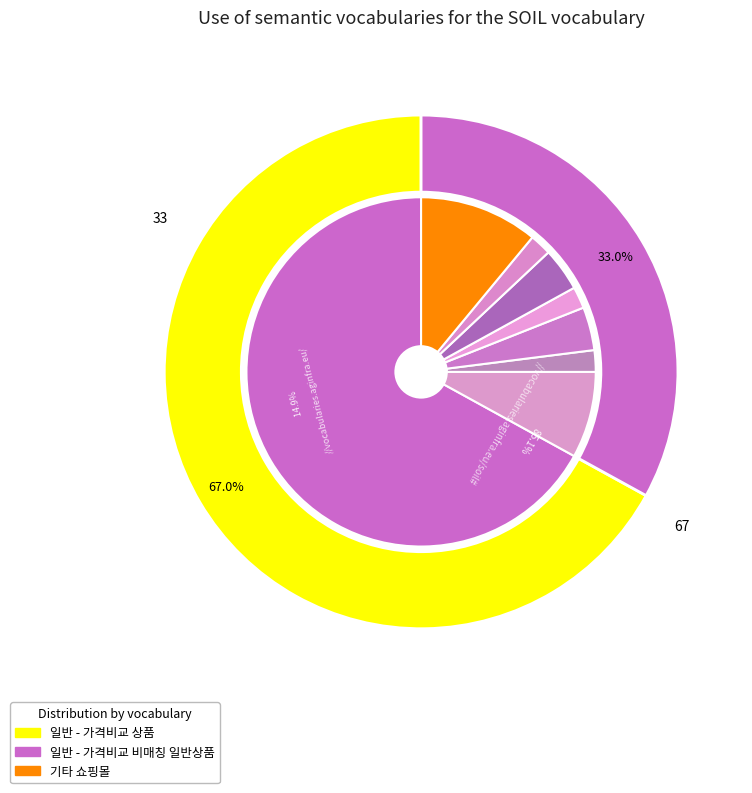

How many slices are in this pie chart?

2